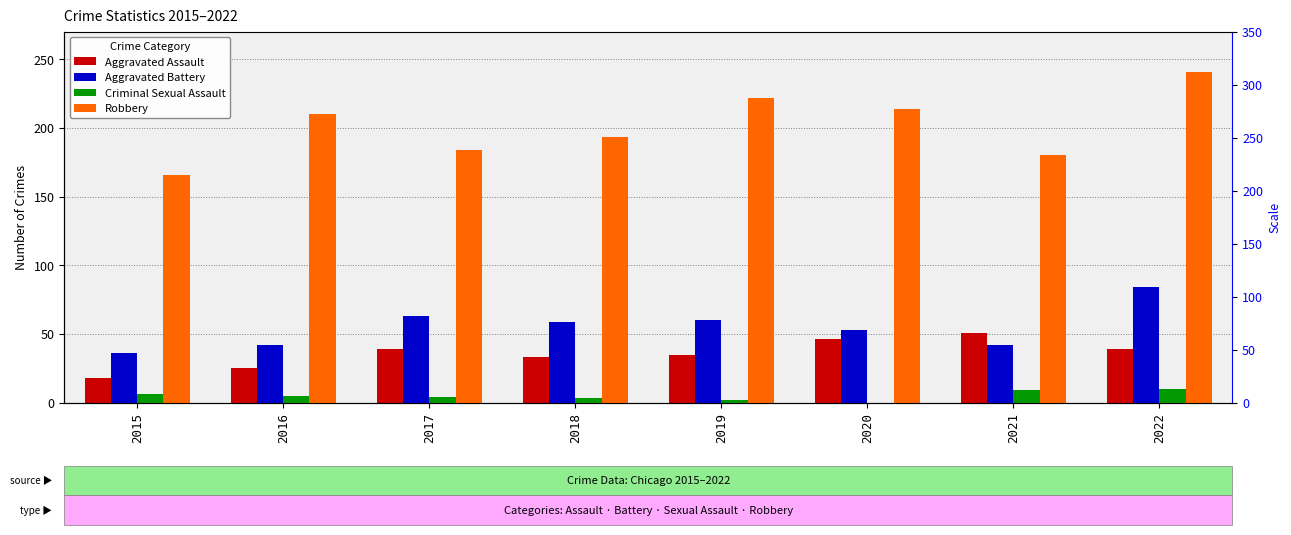

What are all the series names shown in the legend?

Aggravated Assault, Aggravated Battery, Criminal Sexual Assault, Robbery